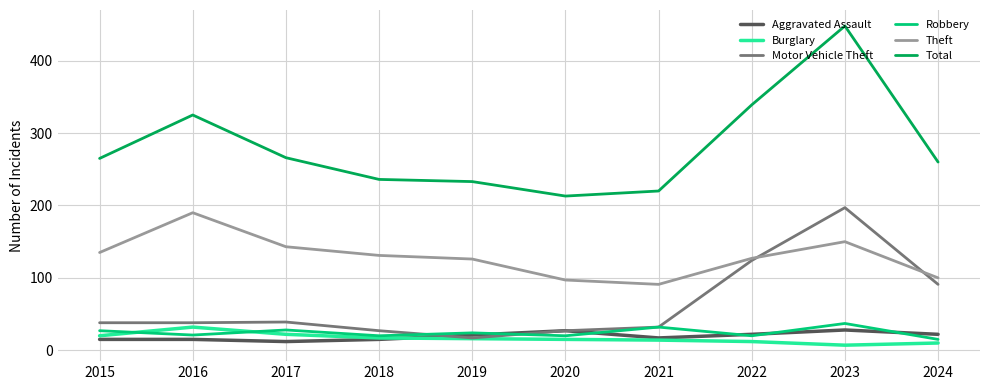

What is the total value across all series at 2018?

446